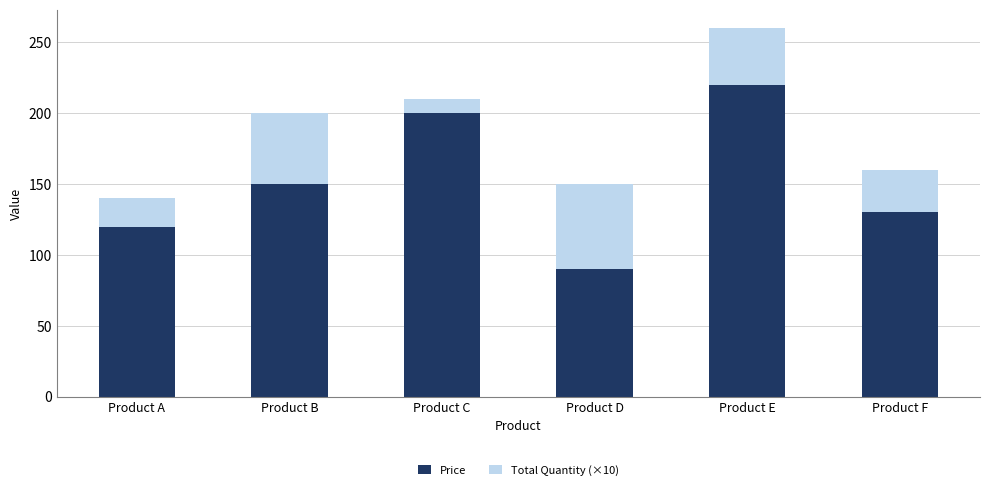

The Price series shows 220 at Product E. True or false?

True